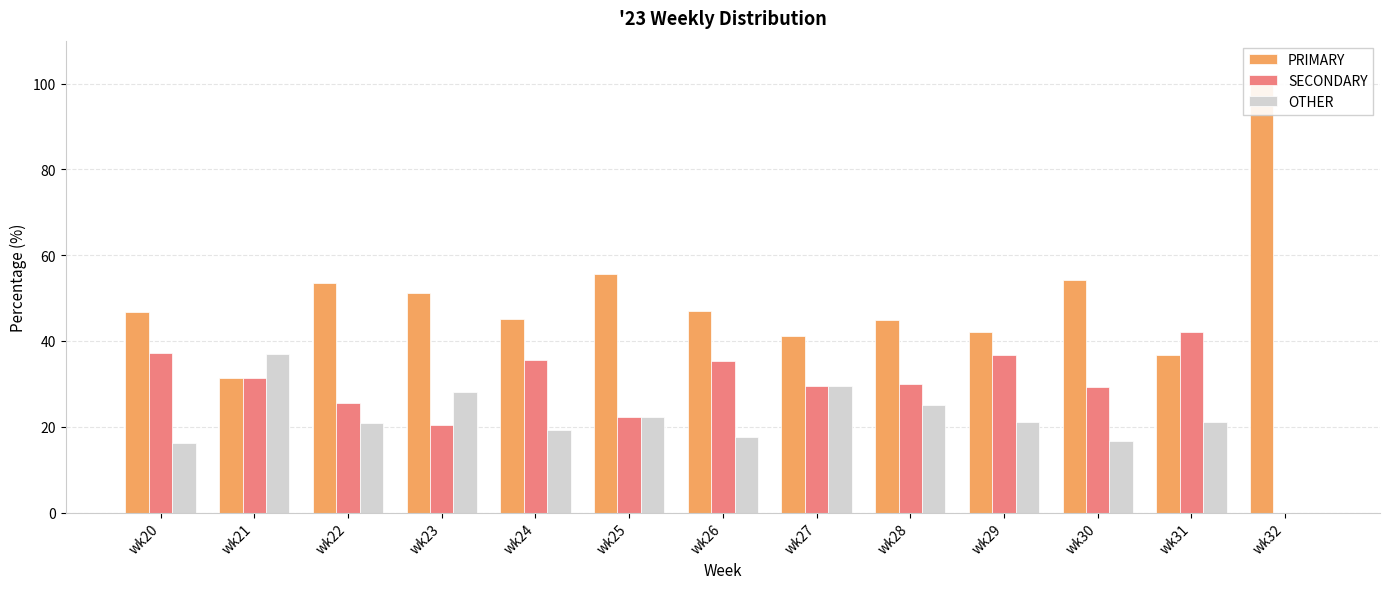

The OTHER series shows 0.0 at wk32. True or false?

True